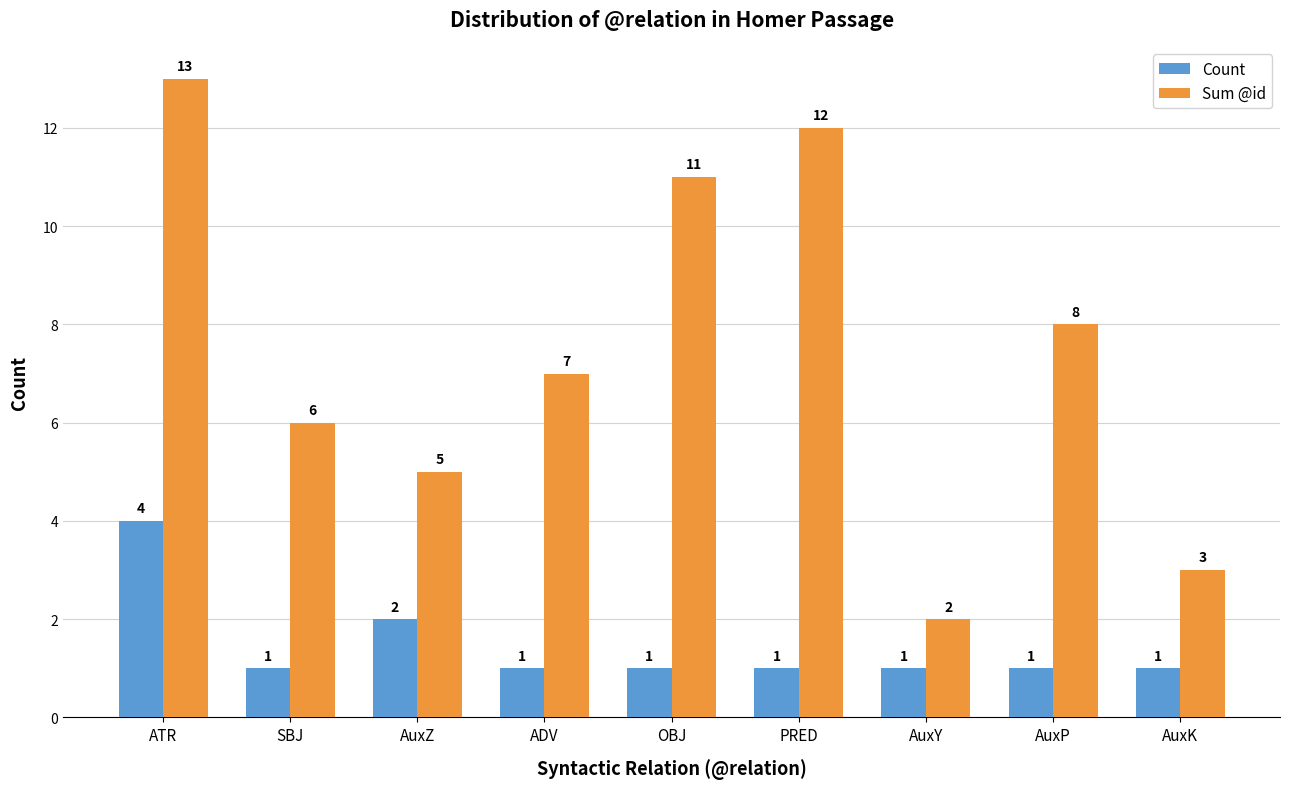

What is the difference between the maximum and minimum values in the Sum @id series?

11